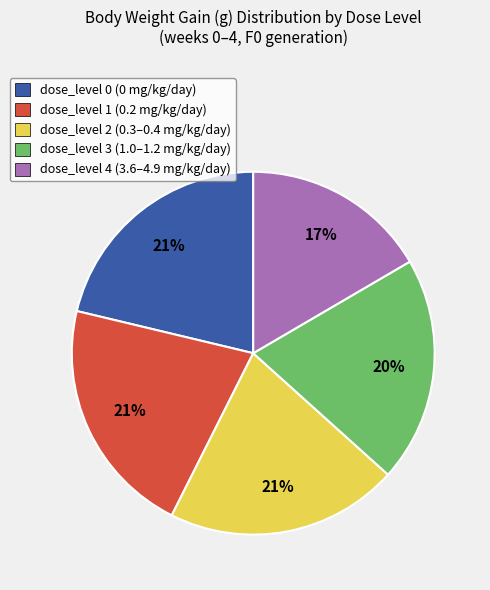

Combined, do dose_level 2 (0.3–0.4 mg/kg/day) and dose_level 4 (3.6–4.9 mg/kg/day) account for over 50%?

No